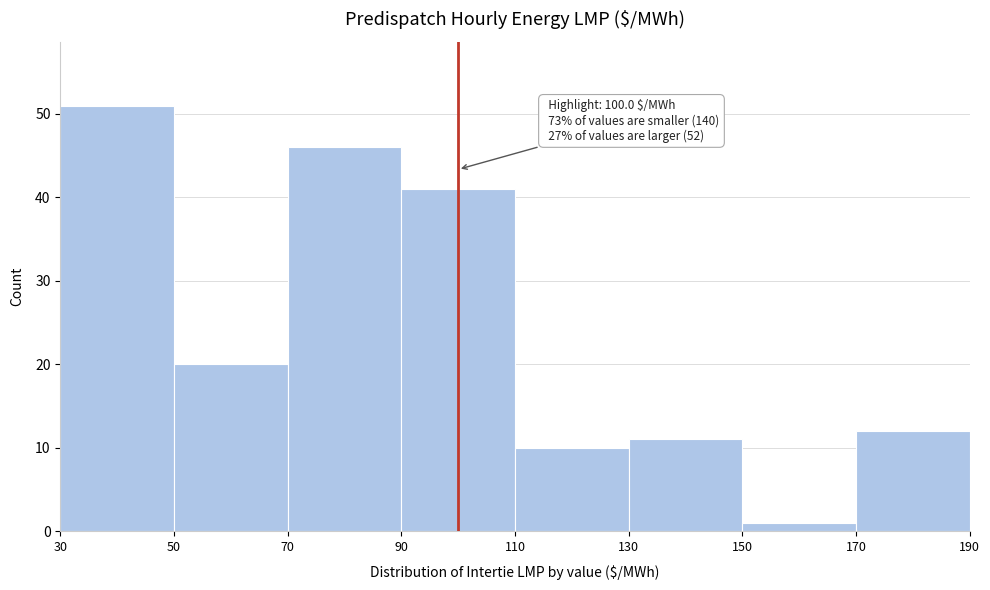

Over which range of the x-axis is the bar tallest?

30 to 50